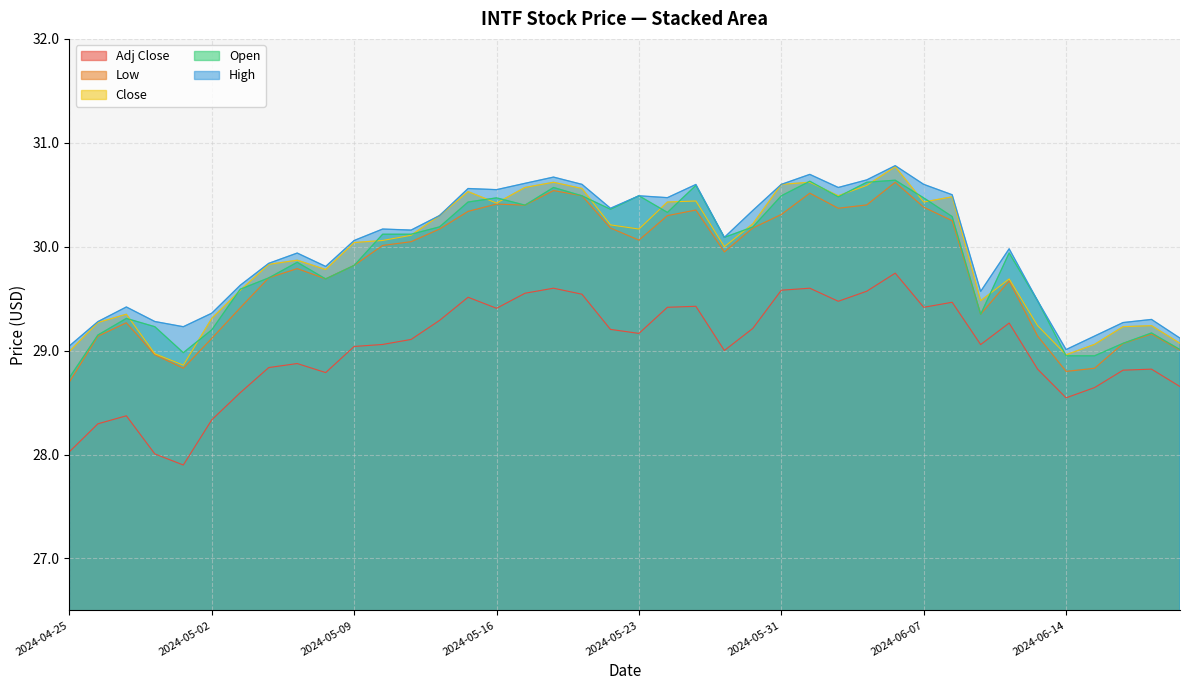

Reading left to right, extract all data points from this chart.

High: 2024-04-25=29.0	2024-04-26=29.3	2024-04-29=29.4	2024-04-30=29.3	2024-05-01=29.2	2024-05-02=29.4	2024-05-03=29.6	2024-05-06=29.8	2024-05-07=29.9	2024-05-08=29.8	2024-05-09=30.1	2024-05-10=30.2	2024-05-13=30.2	2024-05-14=30.3	2024-05-15=30.6	2024-05-16=30.5	2024-05-17=30.6	2024-05-20=30.7	2024-05-21=30.6	2024-05-22=30.4	2024-05-23=30.5	2024-05-24=30.5	2024-05-28=30.6	2024-05-29=30.1	2024-05-30=30.3	2024-05-31=30.6	2024-06-03=30.7	2024-06-04=30.6	2024-06-05=30.6	2024-06-06=30.8	2024-06-07=30.6	2024-06-10=30.5	2024-06-11=29.6	2024-06-12=30.0	2024-06-13=29.5	2024-06-14=29.0	2024-06-17=29.1	2024-06-18=29.3	2024-06-20=29.3	2024-06-21=29.1
Low: 2024-04-25=28.7	2024-04-26=29.1	2024-04-29=29.3	2024-04-30=29.0	2024-05-01=28.8	2024-05-02=29.1	2024-05-03=29.4	2024-05-06=29.7	2024-05-07=29.8	2024-05-08=29.7	2024-05-09=29.8	2024-05-10=30.0	2024-05-13=30.0	2024-05-14=30.2	2024-05-15=30.3	2024-05-16=30.4	2024-05-17=30.4	2024-05-20=30.5	2024-05-21=30.5	2024-05-22=30.2	2024-05-23=30.1	2024-05-24=30.3	2024-05-28=30.4	2024-05-29=30.0	2024-05-30=30.2	2024-05-31=30.3	2024-06-03=30.5	2024-06-04=30.4	2024-06-05=30.4	2024-06-06=30.6	2024-06-07=30.4	2024-06-10=30.2	2024-06-11=29.4	2024-06-12=29.7	2024-06-13=29.1	2024-06-14=28.8	2024-06-17=28.8	2024-06-18=29.1	2024-06-20=29.2	2024-06-21=29.0
Open: 2024-04-25=28.7	2024-04-26=29.1	2024-04-29=29.3	2024-04-30=29.2	2024-05-01=29.0	2024-05-02=29.2	2024-05-03=29.6	2024-05-06=29.7	2024-05-07=29.9	2024-05-08=29.7	2024-05-09=29.8	2024-05-10=30.1	2024-05-13=30.1	2024-05-14=30.2	2024-05-15=30.4	2024-05-16=30.5	2024-05-17=30.4	2024-05-20=30.6	2024-05-21=30.5	2024-05-22=30.4	2024-05-23=30.5	2024-05-24=30.3	2024-05-28=30.6	2024-05-29=30.1	2024-05-30=30.2	2024-05-31=30.5	2024-06-03=30.6	2024-06-04=30.5	2024-06-05=30.6	2024-06-06=30.6	2024-06-07=30.5	2024-06-10=30.3	2024-06-11=29.4	2024-06-12=29.9	2024-06-13=29.5	2024-06-14=29.0	2024-06-17=29.0	2024-06-18=29.1	2024-06-20=29.2	2024-06-21=29.0
Close: 2024-04-25=29.0	2024-04-26=29.3	2024-04-29=29.4	2024-04-30=29.0	2024-05-01=28.9	2024-05-02=29.3	2024-05-03=29.6	2024-05-06=29.8	2024-05-07=29.9	2024-05-08=29.8	2024-05-09=30.0	2024-05-10=30.1	2024-05-13=30.1	2024-05-14=30.3	2024-05-15=30.5	2024-05-16=30.4	2024-05-17=30.6	2024-05-20=30.6	2024-05-21=30.6	2024-05-22=30.2	2024-05-23=30.2	2024-05-24=30.4	2024-05-28=30.4	2024-05-29=30.0	2024-05-30=30.2	2024-05-31=30.6	2024-06-03=30.6	2024-06-04=30.5	2024-06-05=30.6	2024-06-06=30.8	2024-06-07=30.4	2024-06-10=30.5	2024-06-11=29.5	2024-06-12=29.7	2024-06-13=29.2	2024-06-14=29.0	2024-06-17=29.1	2024-06-18=29.2	2024-06-20=29.2	2024-06-21=29.1
Adj Close: 2024-04-25=28.0	2024-04-26=28.3	2024-04-29=28.4	2024-04-30=28.0	2024-05-01=27.9	2024-05-02=28.3	2024-05-03=28.6	2024-05-06=28.8	2024-05-07=28.9	2024-05-08=28.8	2024-05-09=29.0	2024-05-10=29.1	2024-05-13=29.1	2024-05-14=29.3	2024-05-15=29.5	2024-05-16=29.4	2024-05-17=29.6	2024-05-20=29.6	2024-05-21=29.5	2024-05-22=29.2	2024-05-23=29.2	2024-05-24=29.4	2024-05-28=29.4	2024-05-29=29.0	2024-05-30=29.2	2024-05-31=29.6	2024-06-03=29.6	2024-06-04=29.5	2024-06-05=29.6	2024-06-06=29.7	2024-06-07=29.4	2024-06-10=29.5	2024-06-11=29.1	2024-06-12=29.3	2024-06-13=28.8	2024-06-14=28.5	2024-06-17=28.6	2024-06-18=28.8	2024-06-20=28.8	2024-06-21=28.7